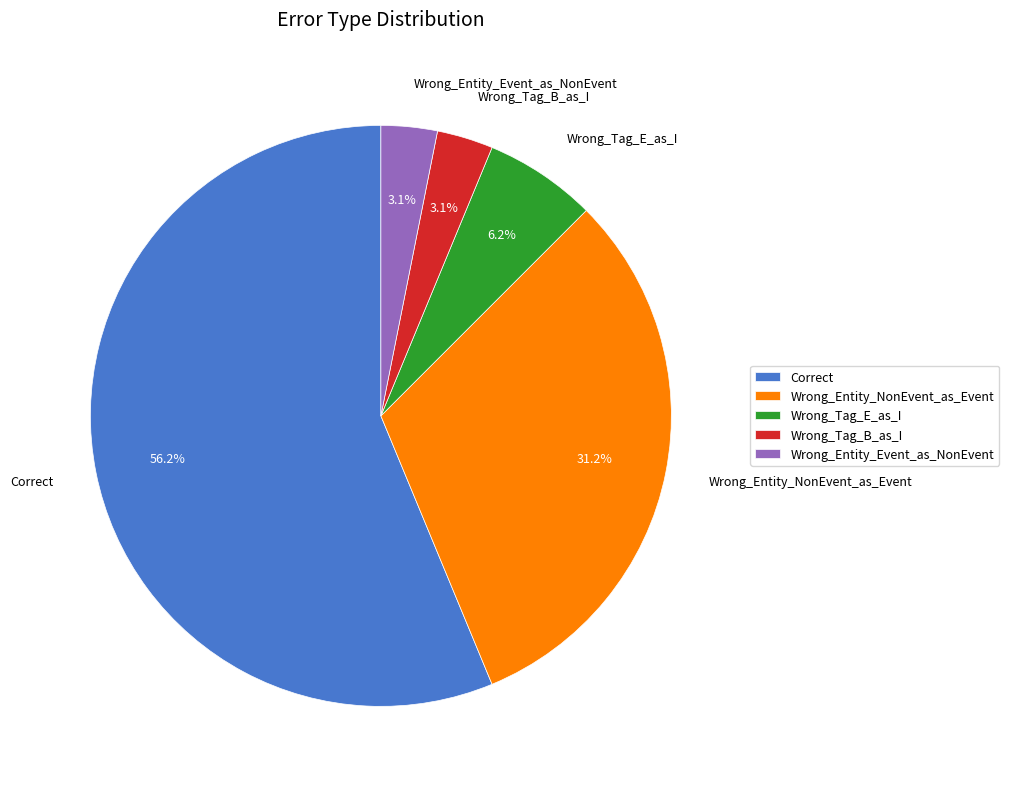

Which has a higher value, Wrong_Tag_B_as_I or Correct?

Correct